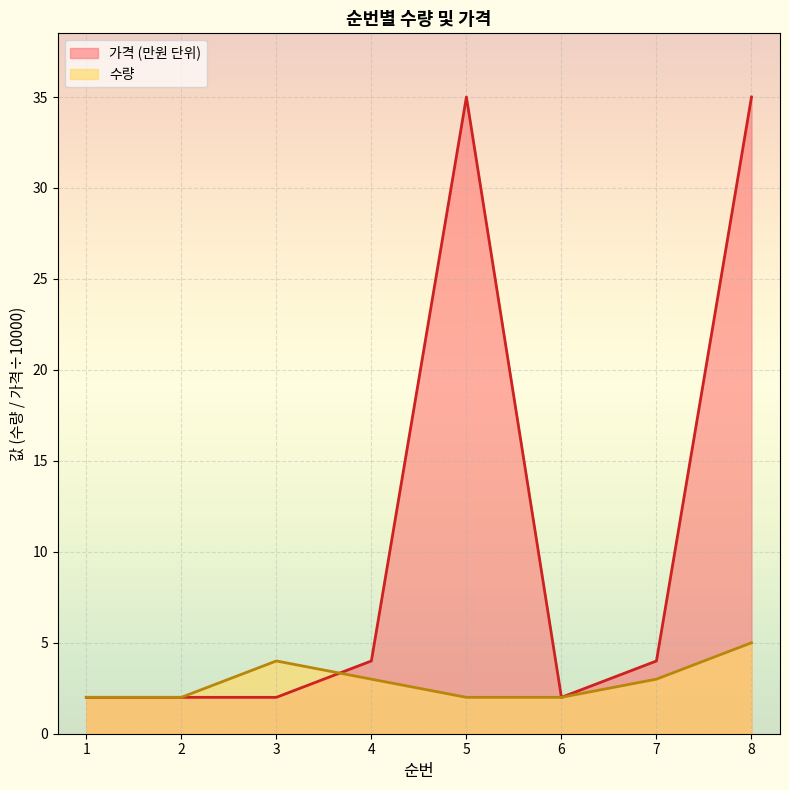

Where does the 수량 series first go above 3?

3